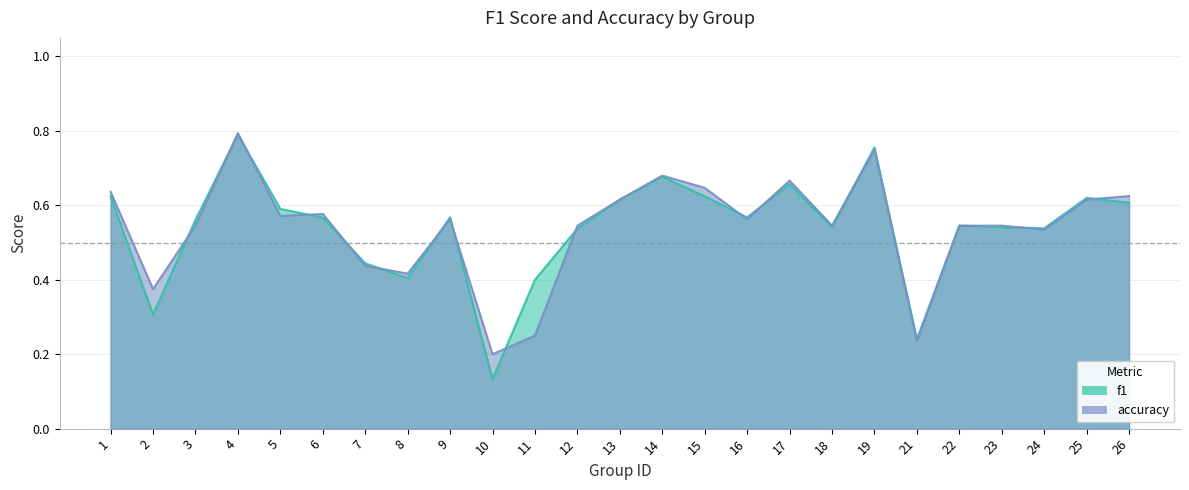

Which series has the largest range (max minus min)?

f1